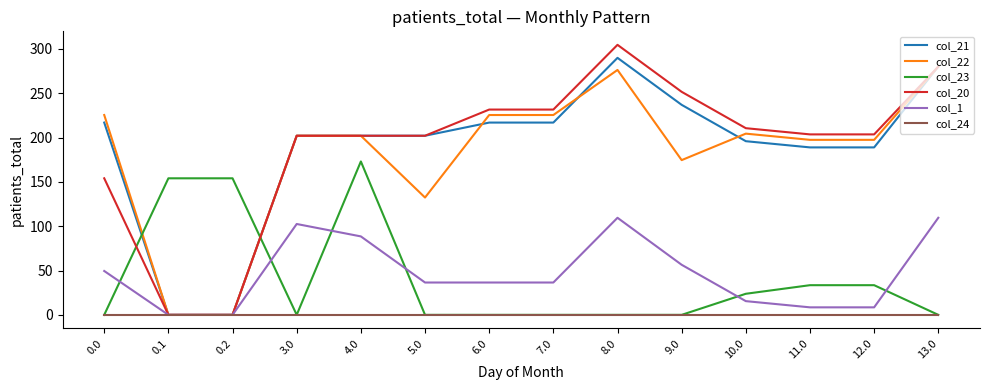

The value of col_23 at 7.0 is -112.2. True or false?

False